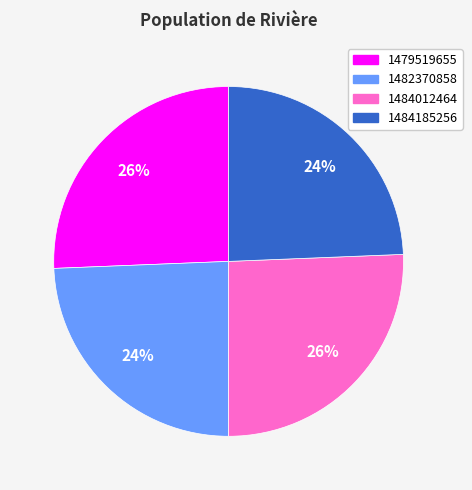

Is there any slice that represents more than half of the pie?

No